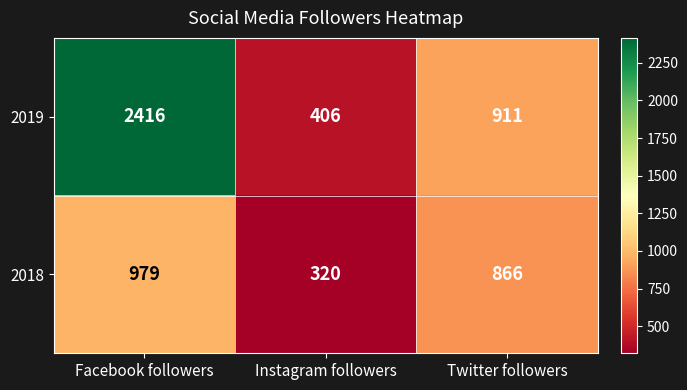

What is the difference between the maximum and second lowest values in the 2018 series?

113